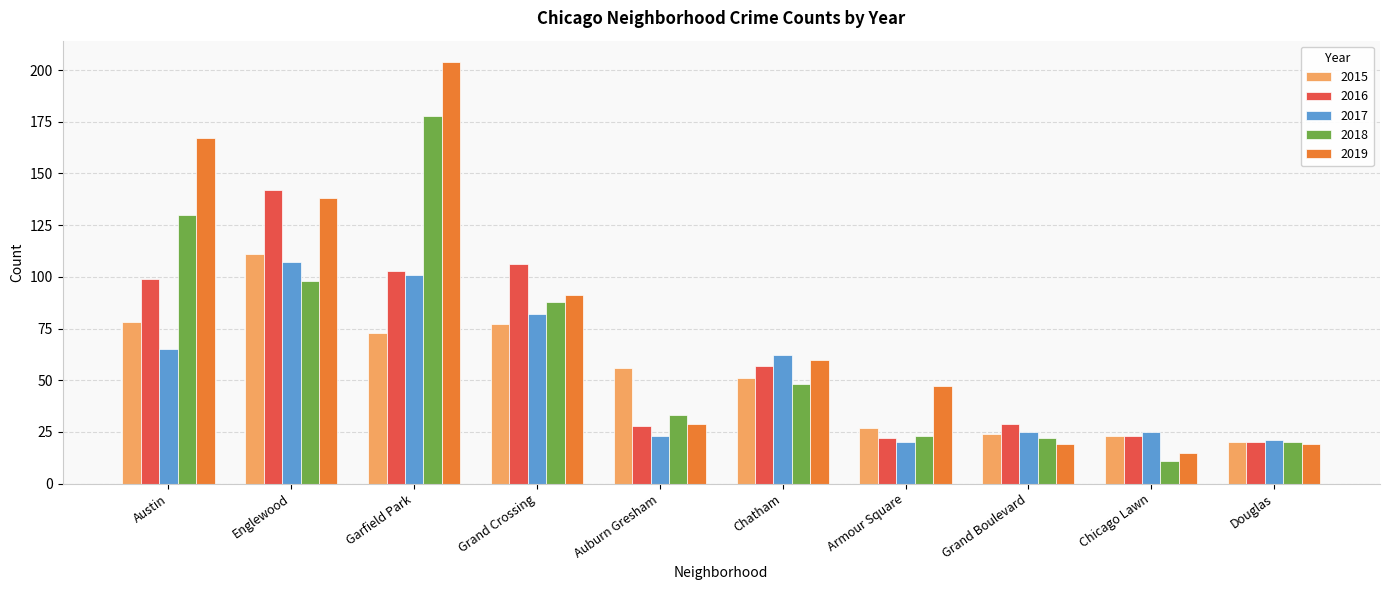

What is the value of the 2017 bar at the 1st from the left?

65